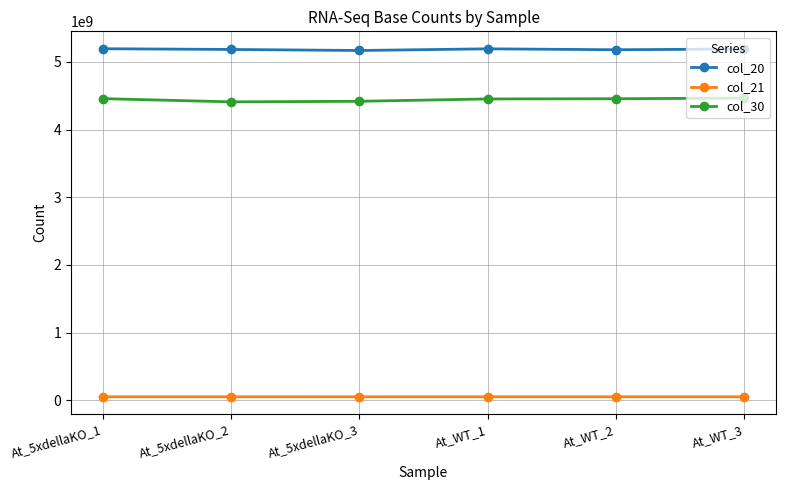

Is it true that col_21 equals 51674824 at At_5xdellaKO_3?

True